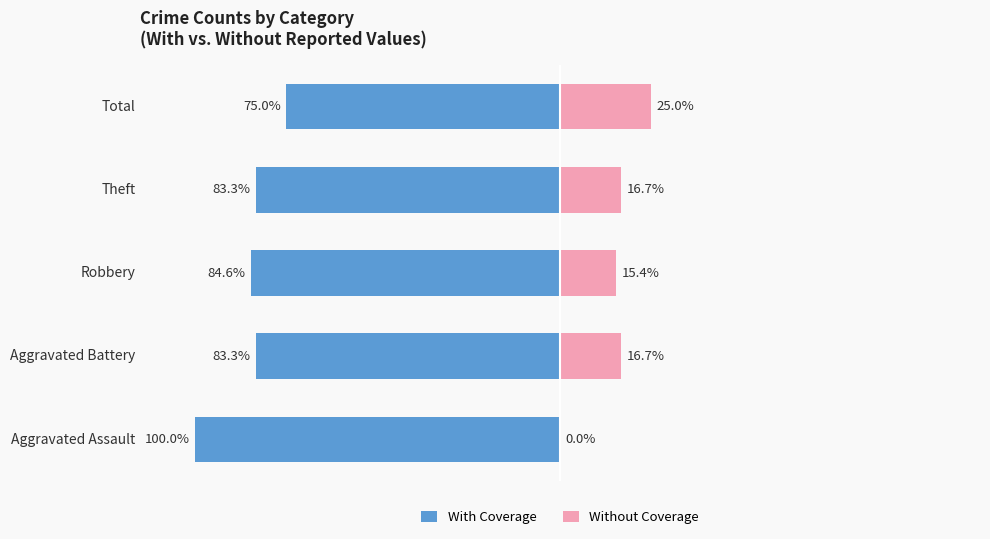

How many bars are there in each group?

2